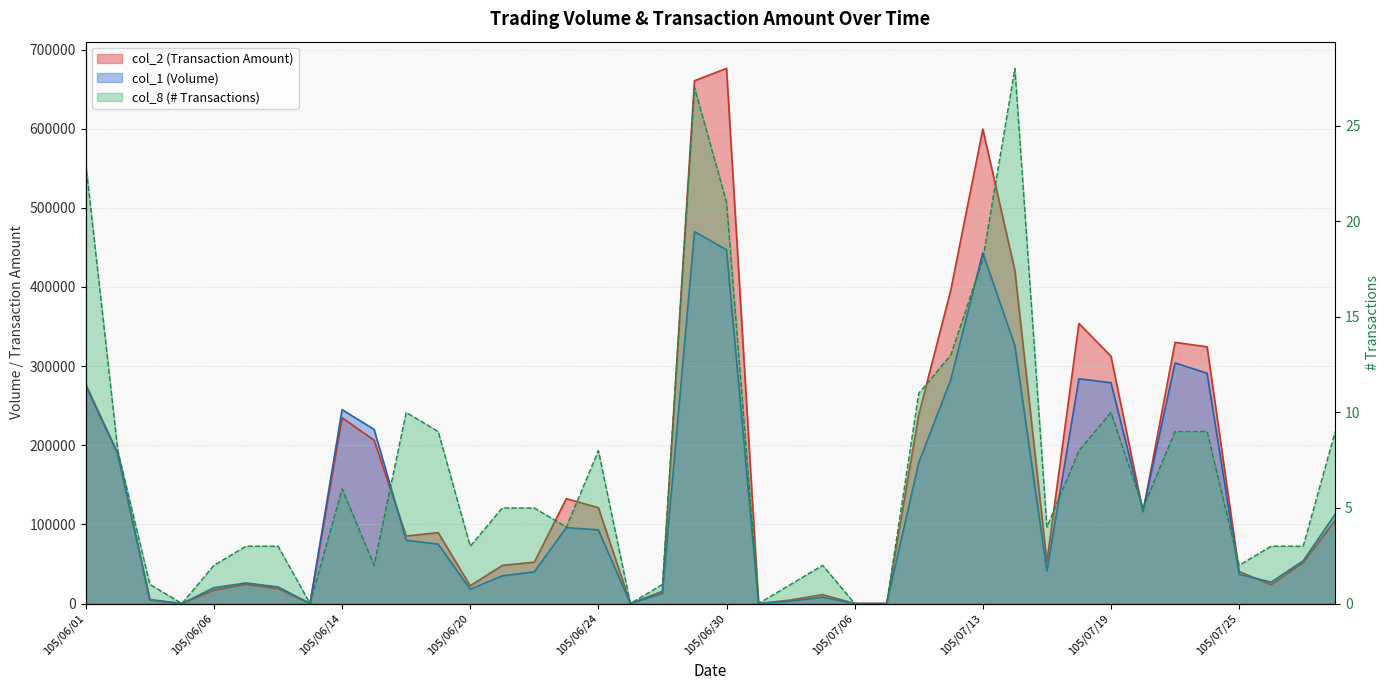

At which label does col_2 reach its peak?

105/06/30